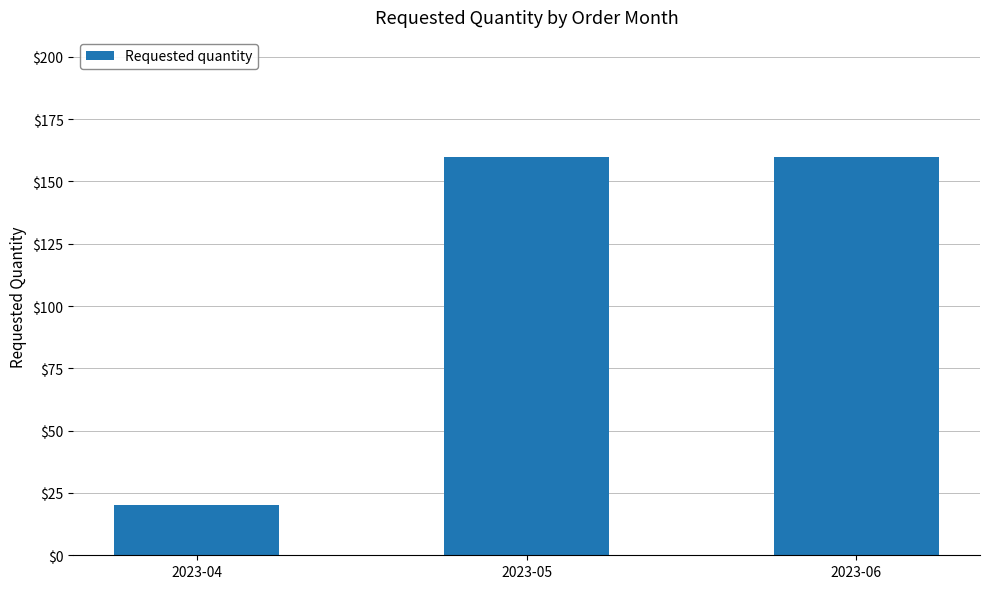

Reading left to right, extract all data points from this chart.

20	160	160